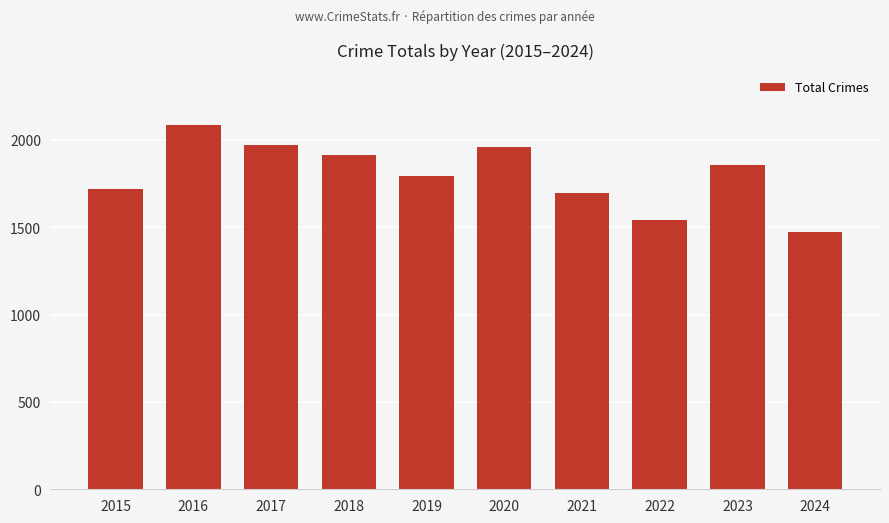

What is the value of the 10th bar from the left?

1474